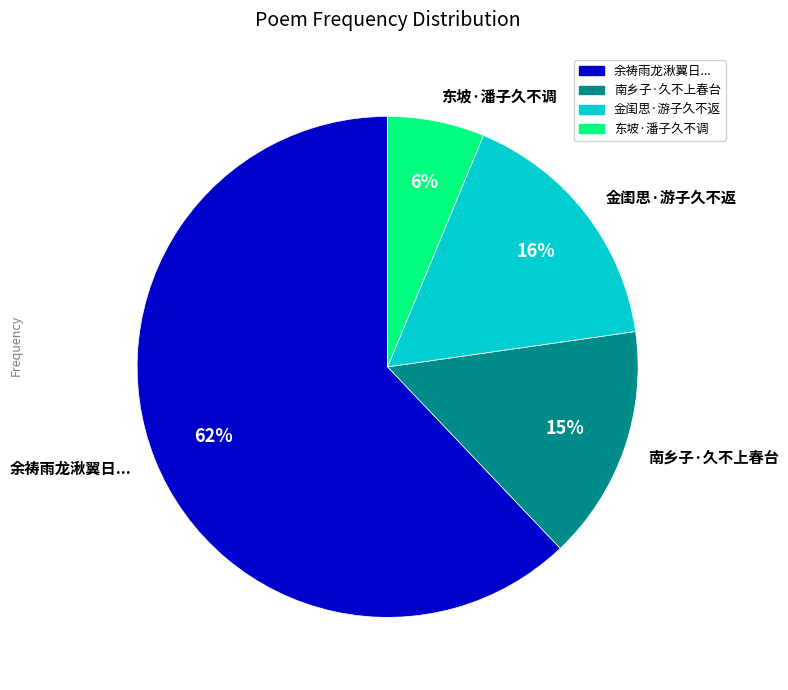

How many slices are in this pie chart?

4